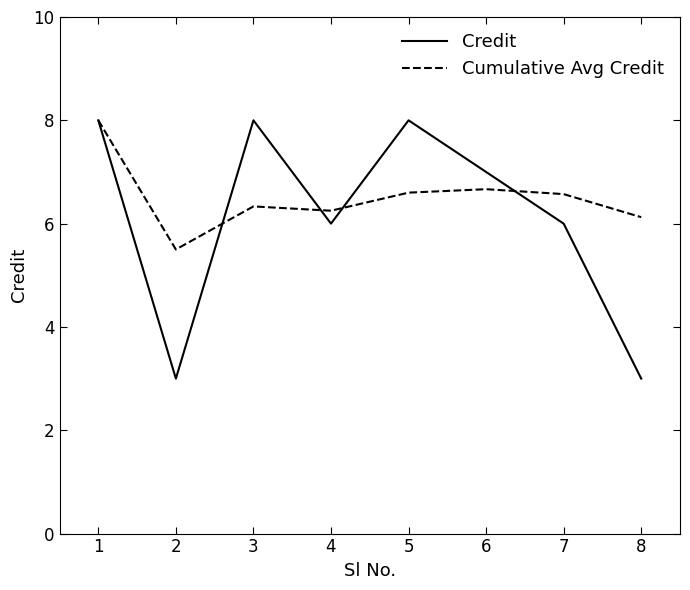

Is the value of Cumulative Avg Credit at 8 greater than the value of Credit at 8?

Yes